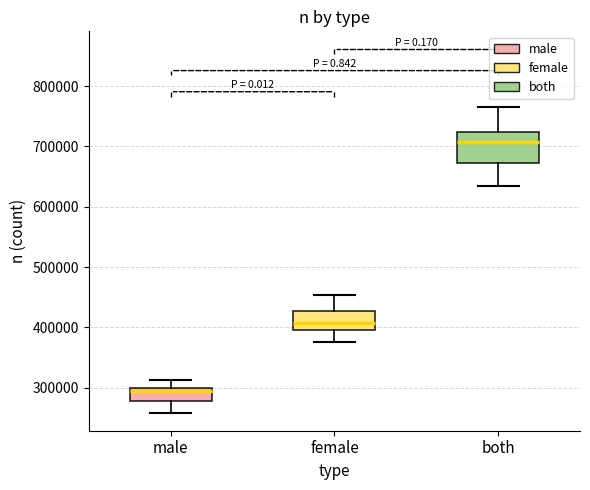

Reading left to right, read every box against the y-axis: the position of its median line, the range the box covers, and the ends of its whiskers. The values are not printed on the chart, so give them approximately, as read against the axis.

male: median 290000, box 280000 to 300000, whiskers 260000 to 310000
female: median 410000, box 400000 to 430000, whiskers 380000 to 450000
both: median 710000, box 670000 to 720000, whiskers 630000 to 770000